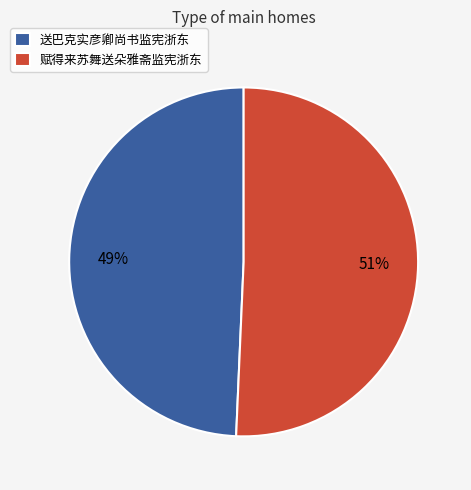

Rank the categories by value from lowest to highest.

送巴克实彦卿尚书监宪浙东, 赋得来苏舞送朵雅斋监宪浙东